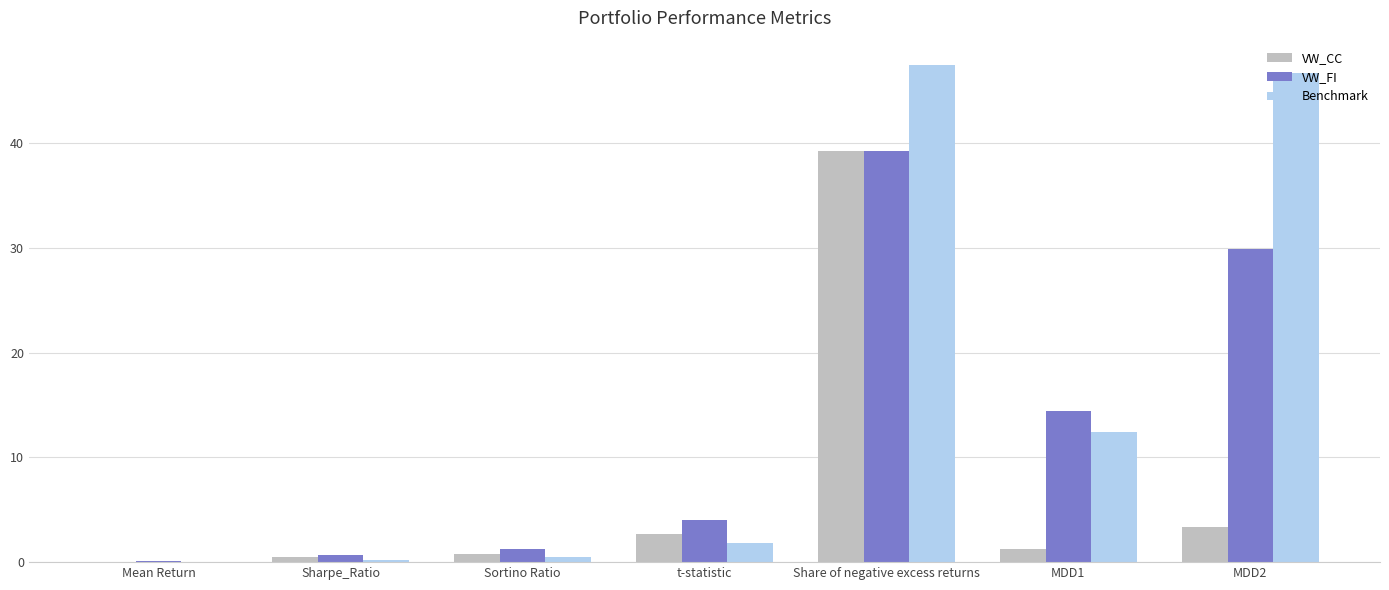

The value of VW_CC at MDD1 is 1.3. True or false?

True